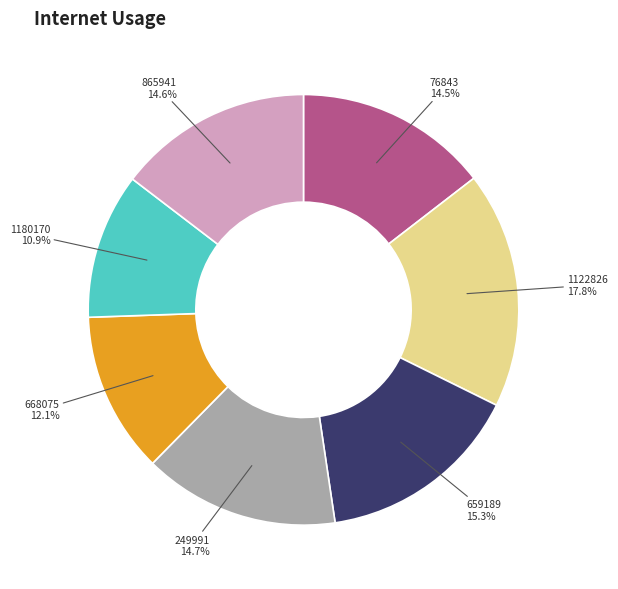

Does any single category account for the majority?

No